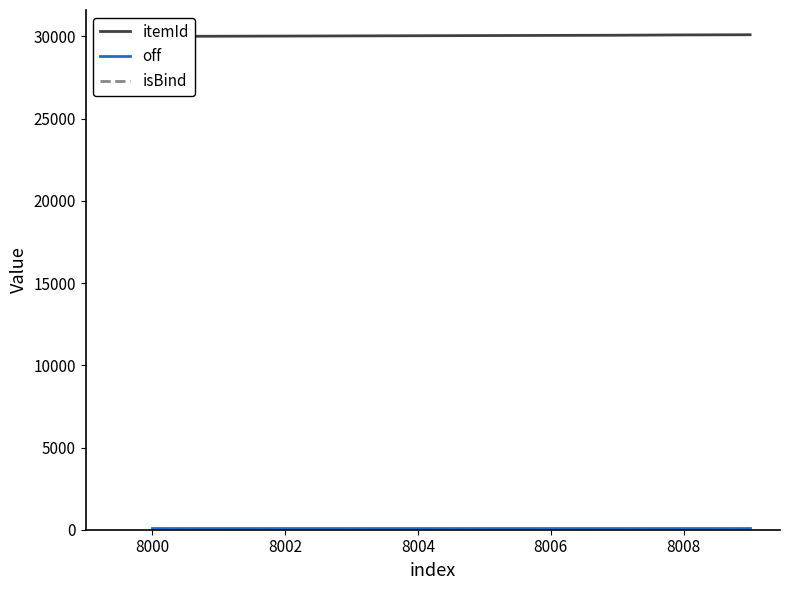

How many series are shown in this chart?

3